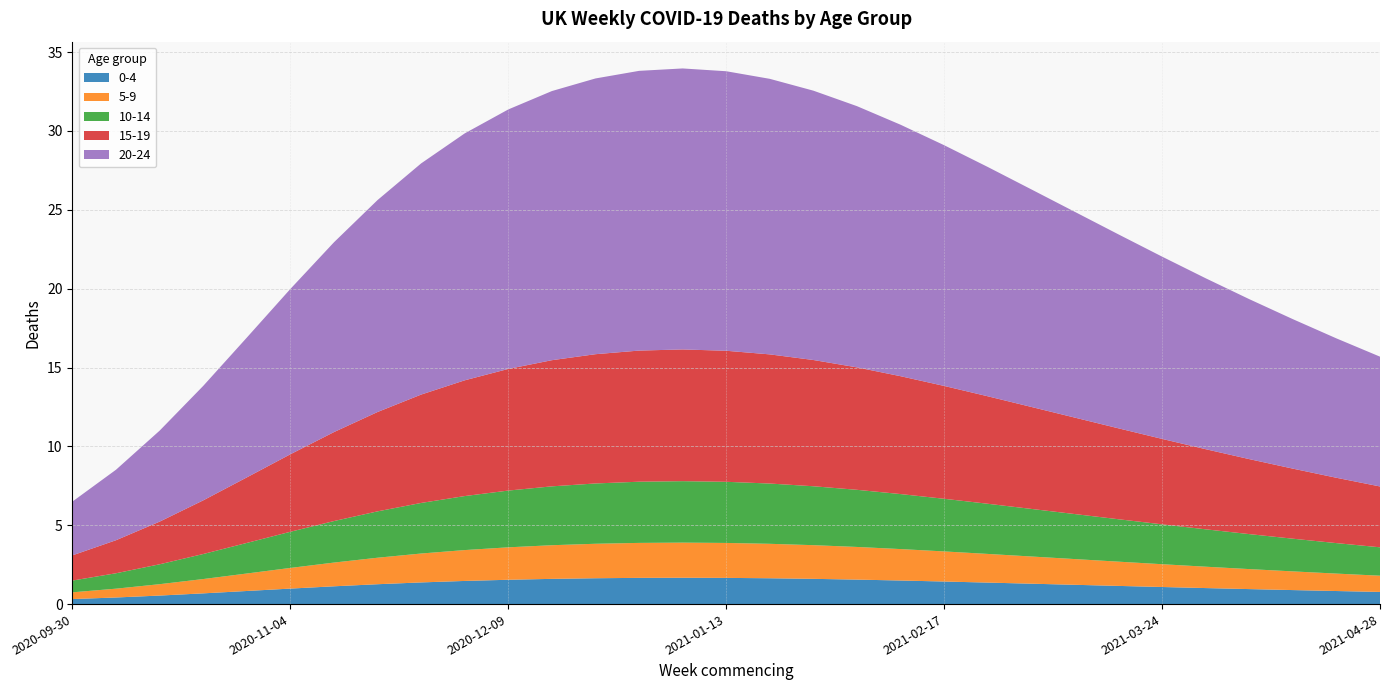

Reading right to left, extract all data points from this chart.

0-4: 2021-04-28=0.8	2021-04-21=0.8	2021-04-14=0.9	2021-04-07=1.0	2021-03-31=1.0	2021-03-24=1.1	2021-03-17=1.2	2021-03-10=1.2	2021-03-03=1.3	2021-02-24=1.4	2021-02-17=1.4	2021-02-10=1.5	2021-02-03=1.6	2021-01-27=1.6	2021-01-20=1.6	2021-01-13=1.7	2021-01-06=1.7	2020-12-30=1.7	2020-12-23=1.6	2020-12-16=1.6	2020-12-09=1.5	2020-12-02=1.5	2020-11-25=1.4	2020-11-18=1.3	2020-11-11=1.1	2020-11-04=1.0	2020-10-28=0.8	2020-10-21=0.7	2020-10-14=0.5	2020-10-07=0.4	2020-09-30=0.3
5-9: 2021-04-28=1.0	2021-04-21=1.1	2021-04-14=1.2	2021-04-07=1.3	2021-03-31=1.4	2021-03-24=1.4	2021-03-17=1.5	2021-03-10=1.6	2021-03-03=1.7	2021-02-24=1.8	2021-02-17=1.9	2021-02-10=2.0	2021-02-03=2.1	2021-01-27=2.1	2021-01-20=2.2	2021-01-13=2.2	2021-01-06=2.2	2020-12-30=2.2	2020-12-23=2.2	2020-12-16=2.1	2020-12-09=2.1	2020-12-02=2.0	2020-11-25=1.8	2020-11-18=1.7	2020-11-11=1.5	2020-11-04=1.3	2020-10-28=1.1	2020-10-21=0.9	2020-10-14=0.7	2020-10-07=0.6	2020-09-30=0.4
10-14: 2021-04-28=1.8	2021-04-21=1.9	2021-04-14=2.1	2021-04-07=2.2	2021-03-31=2.4	2021-03-24=2.5	2021-03-17=2.7	2021-03-10=2.9	2021-03-03=3.0	2021-02-24=3.2	2021-02-17=3.3	2021-02-10=3.5	2021-02-03=3.6	2021-01-27=3.7	2021-01-20=3.8	2021-01-13=3.9	2021-01-06=3.9	2020-12-30=3.9	2020-12-23=3.8	2020-12-16=3.7	2020-12-09=3.6	2020-12-02=3.4	2020-11-25=3.2	2020-11-18=2.9	2020-11-11=2.6	2020-11-04=2.3	2020-10-28=1.9	2020-10-21=1.6	2020-10-14=1.3	2020-10-07=1.0	2020-09-30=0.7
15-19: 2021-04-28=3.9	2021-04-21=4.1	2021-04-14=4.4	2021-04-07=4.8	2021-03-31=5.1	2021-03-24=5.4	2021-03-17=5.8	2021-03-10=6.1	2021-03-03=6.5	2021-02-24=6.8	2021-02-17=7.2	2021-02-10=7.5	2021-02-03=7.8	2021-01-27=8.0	2021-01-20=8.2	2021-01-13=8.3	2021-01-06=8.4	2020-12-30=8.3	2020-12-23=8.2	2020-12-16=8.0	2020-12-09=7.7	2020-12-02=7.3	2020-11-25=6.9	2020-11-18=6.3	2020-11-11=5.6	2020-11-04=4.9	2020-10-28=4.2	2020-10-21=3.4	2020-10-14=2.7	2020-10-07=2.1	2020-09-30=1.6
20-24: 2021-04-28=8.2	2021-04-21=8.8	2021-04-14=9.5	2021-04-07=10.1	2021-03-31=10.8	2021-03-24=11.6	2021-03-17=12.3	2021-03-10=13.0	2021-03-03=13.8	2021-02-24=14.5	2021-02-17=15.3	2021-02-10=15.9	2021-02-03=16.6	2021-01-27=17.1	2021-01-20=17.5	2021-01-13=17.7	2021-01-06=17.8	2020-12-30=17.7	2020-12-23=17.5	2020-12-16=17.1	2020-12-09=16.5	2020-12-02=15.7	2020-11-25=14.7	2020-11-18=13.4	2020-11-11=12.0	2020-11-04=10.5	2020-10-28=8.9	2020-10-21=7.3	2020-10-14=5.8	2020-10-07=4.5	2020-09-30=3.4